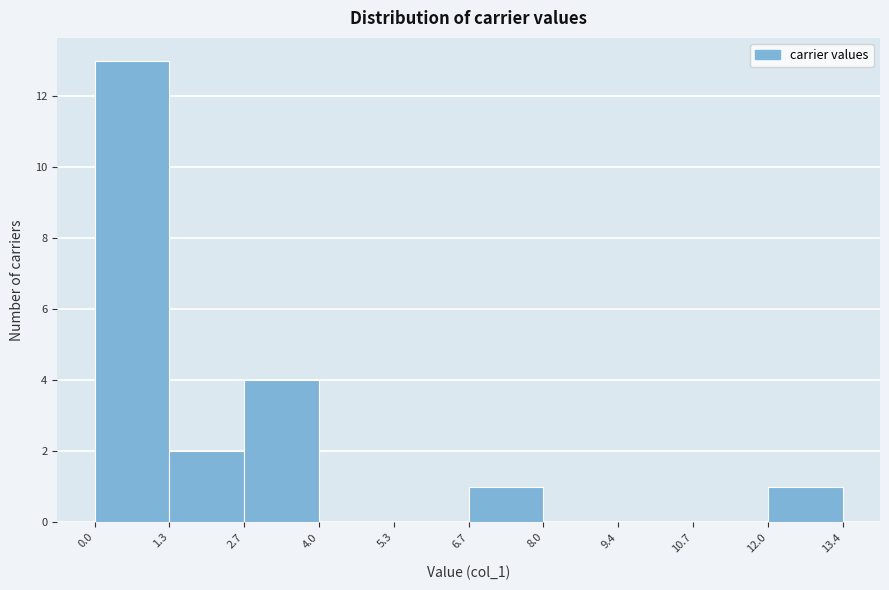

Reading left to right, transcribe this chart: for each bar, give the range it covers on the x-axis and its height. The values are not printed on the chart, so give them approximately, as read against the axis.

0.0 to 1.3: 13
1.3 to 2.7: 2
2.7 to 4.0: 4
4.0 to 5.3: 0
5.3 to 6.7: 0
6.7 to 8.0: 1
8.0 to 9.4: 0
9.4 to 10.7: 0
10.7 to 12.0: 0
12.0 to 13.4: 1